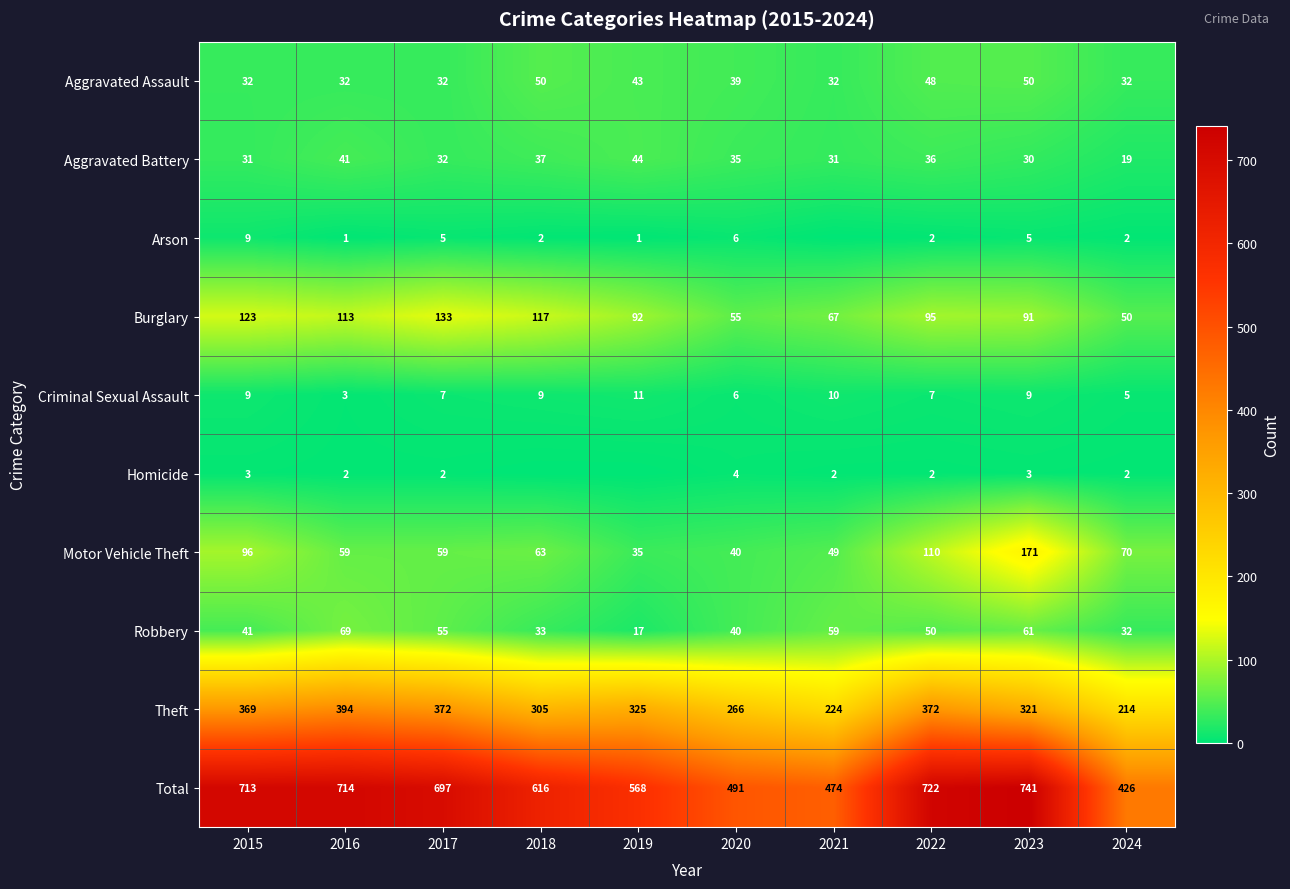

How many data points does each series have?

10